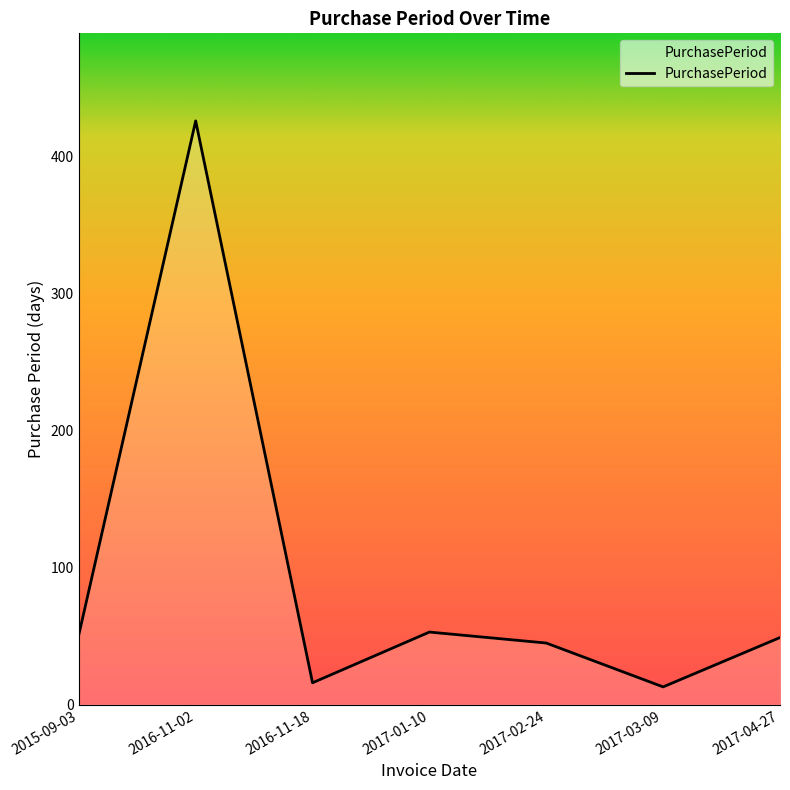

Where is the first local minimum?

2016-11-18